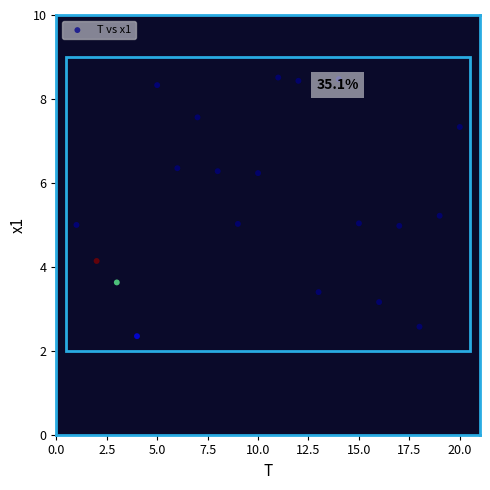

What is the range of Y values (max minus min)?

6.2